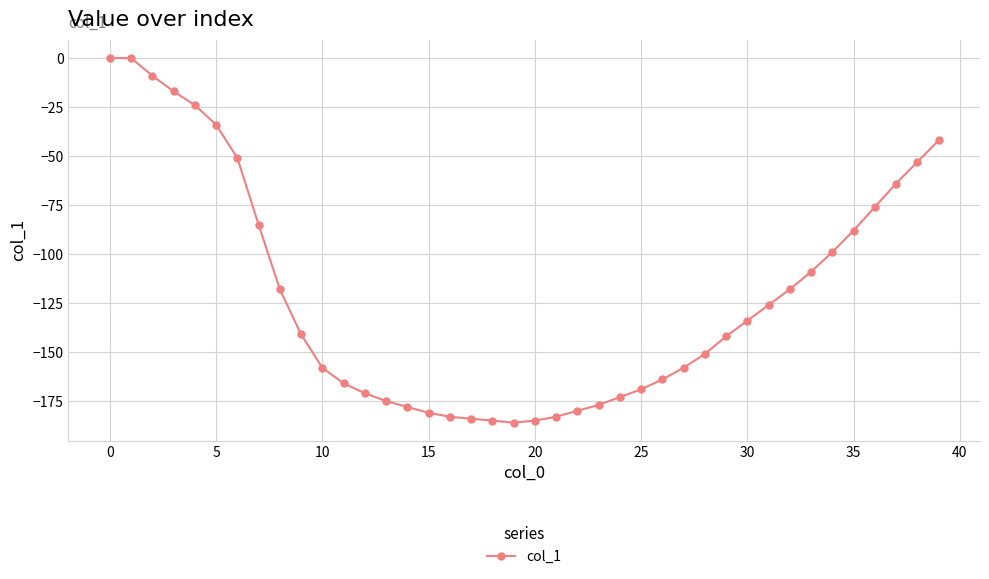

What is the minimum value shown in the chart?

-186